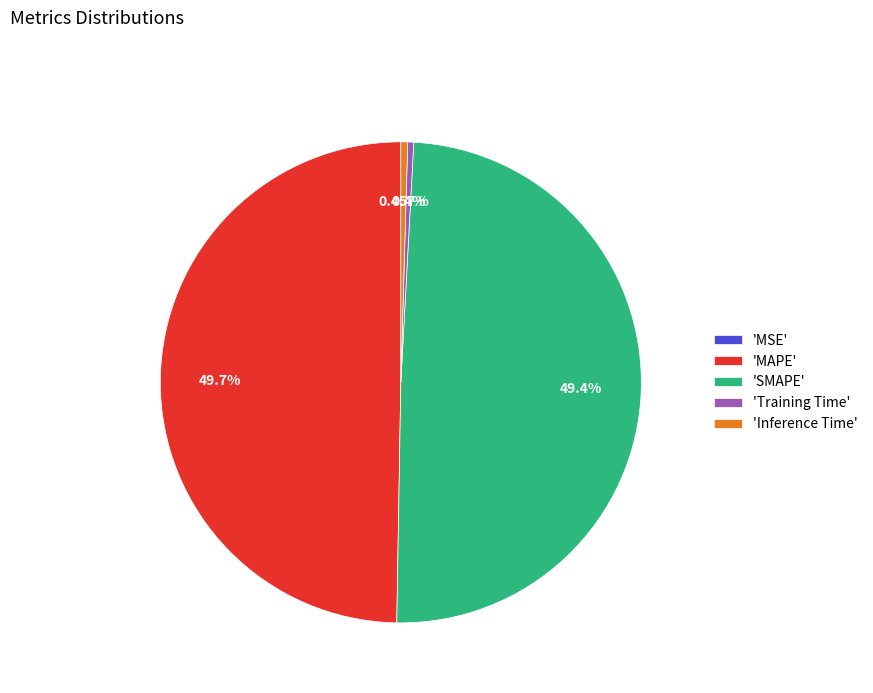

Between 'SMAPE' and 'Training Time', which is larger?

'SMAPE'